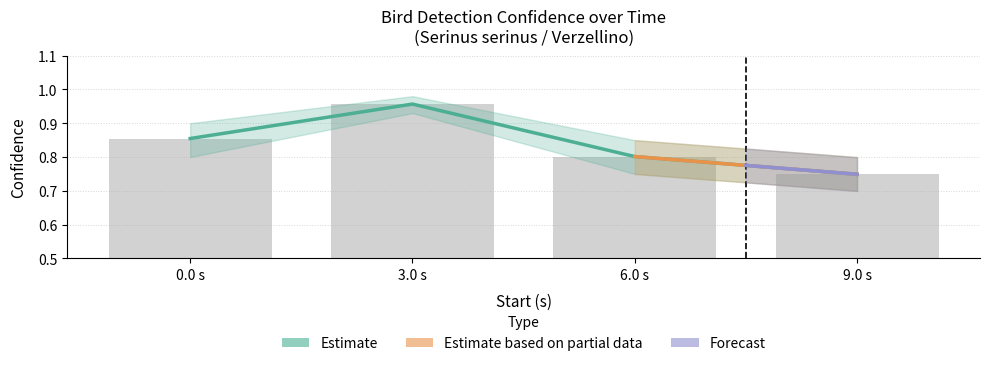

What is the change in value from 0.0 s to 6.0 s?

-0.1